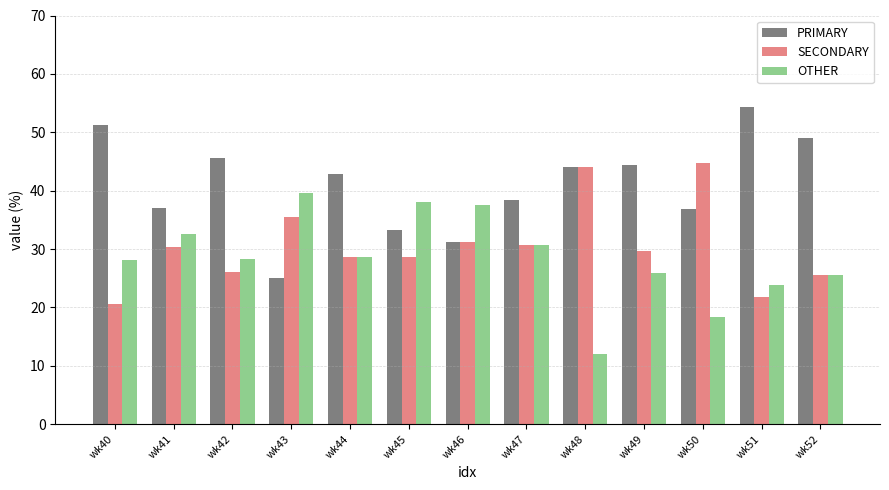

True or false: PRIMARY has a value of 37.0 at wk41.

True